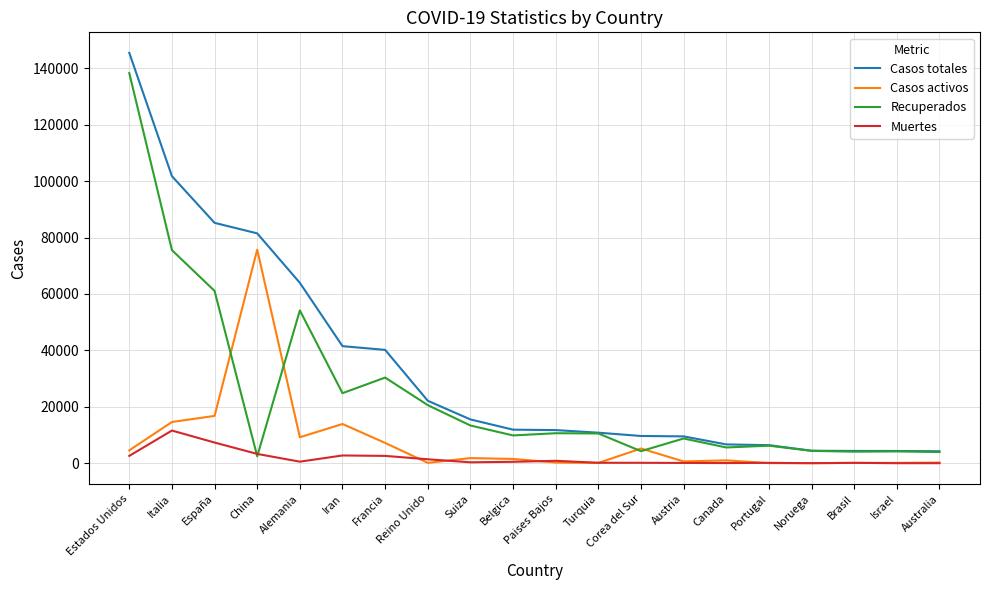

What is the sum of all Casos activos values?

153269